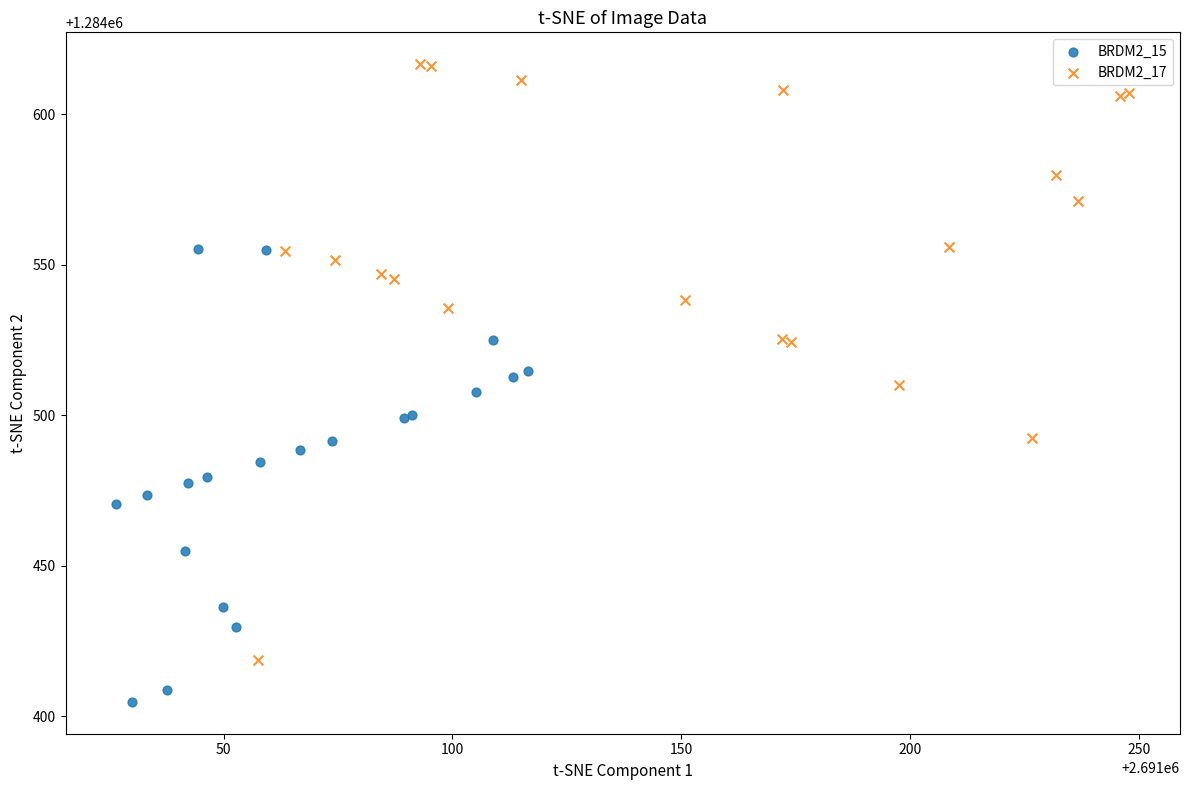

Which series has the widest spread of Y values?

BRDM2_17